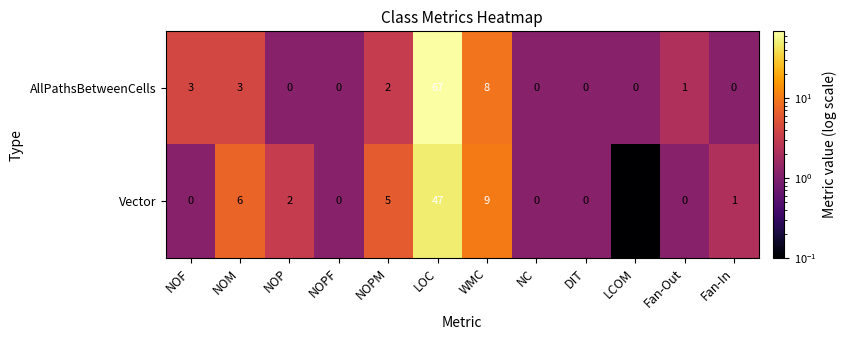

True or false: AllPathsBetweenCells has a value of 3 at NOPM.

False